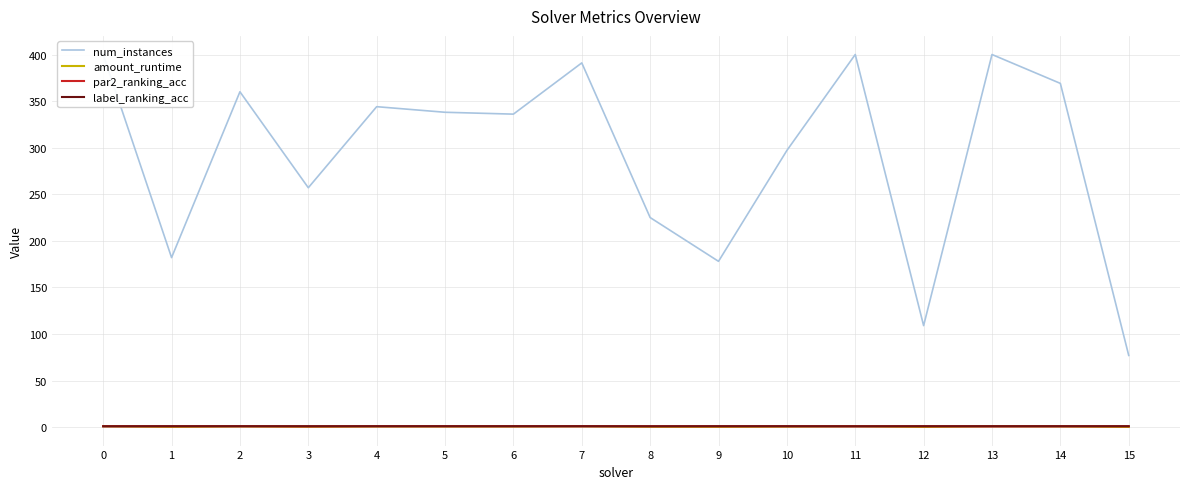

Which series has the largest range (max minus min)?

num_instances